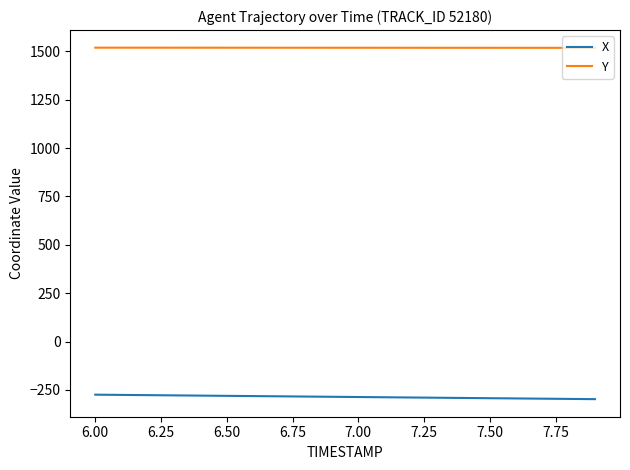

Rank the series by their maximum value, from highest to lowest.

Y, X